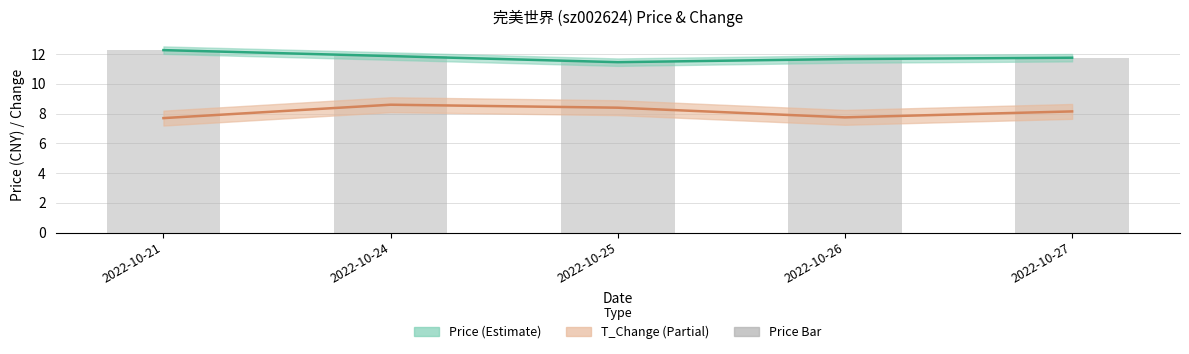

Reading left to right, extract all data points from this chart.

price: 12.3	11.9	11.5	11.7	11.8
t_change: 7.7	8.6	8.4	7.8	8.1